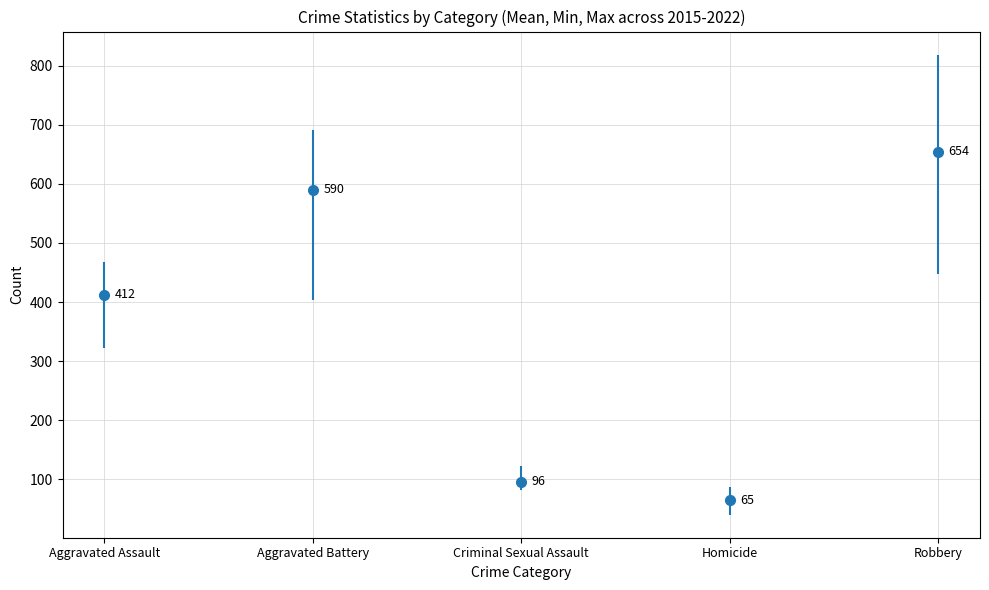

What is the approximate value of Criminal Sexual Assault at 2015, to the nearest 10?

100